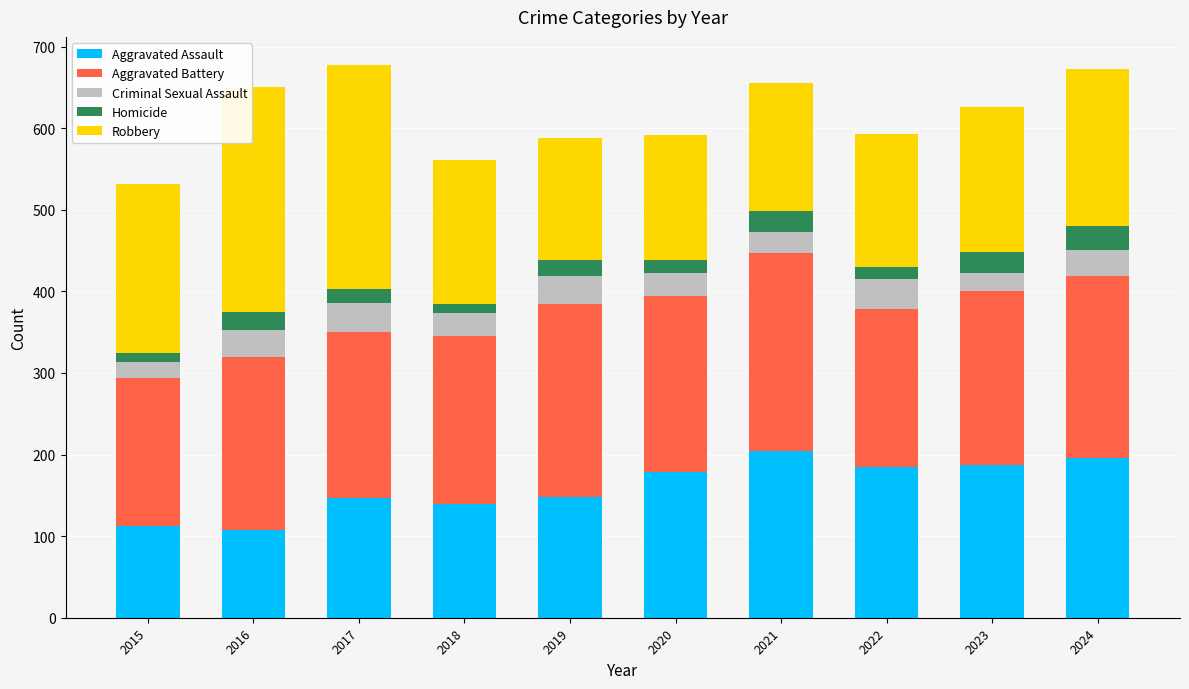

What is the value of the Aggravated Assault bar at the 1st from the left?

112